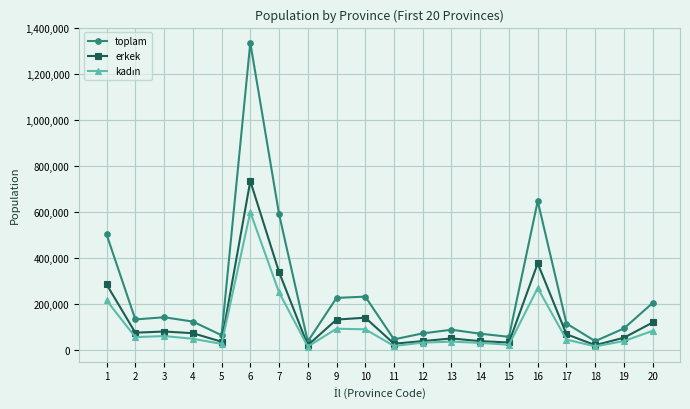

What is the sum of the toplam values at 14 and 9?

300420